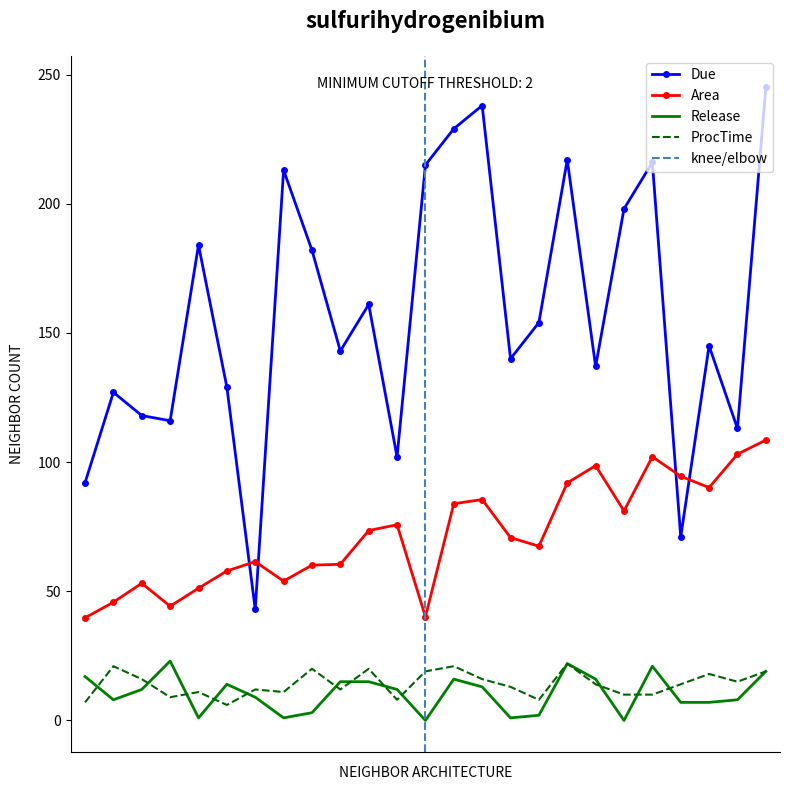

In Due, how many points are higher than both neighbors (excluding endpoints)?

8